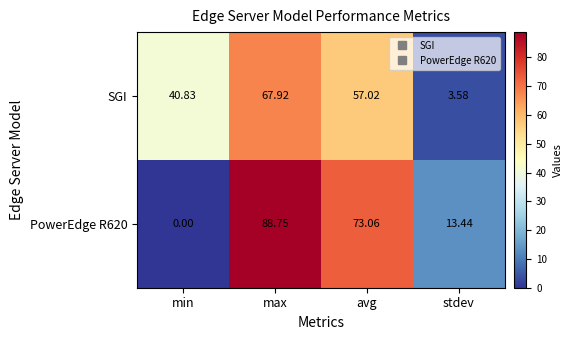

Which label corresponds to the smallest value in the chart?

min